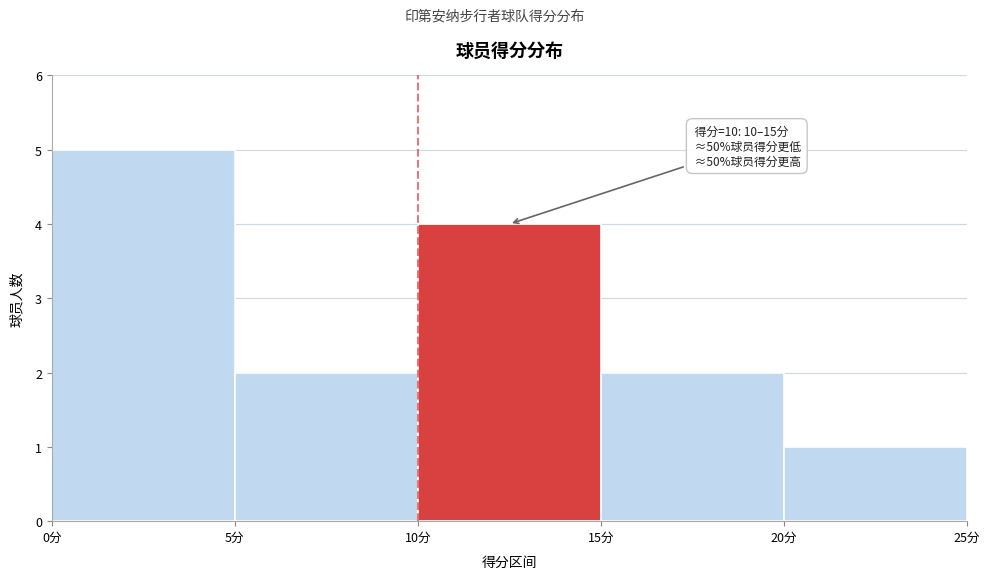

Over which range of the x-axis is the bar tallest?

0 to 5